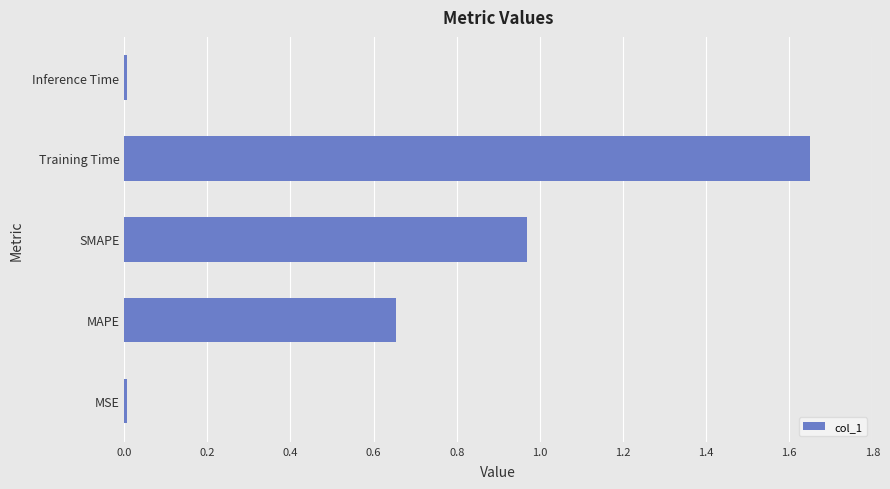

The value at MAPE is 0.3. True or false?

False